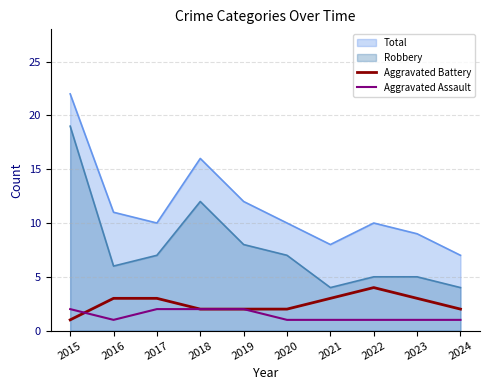

What is the total value across all series at 2021?

4